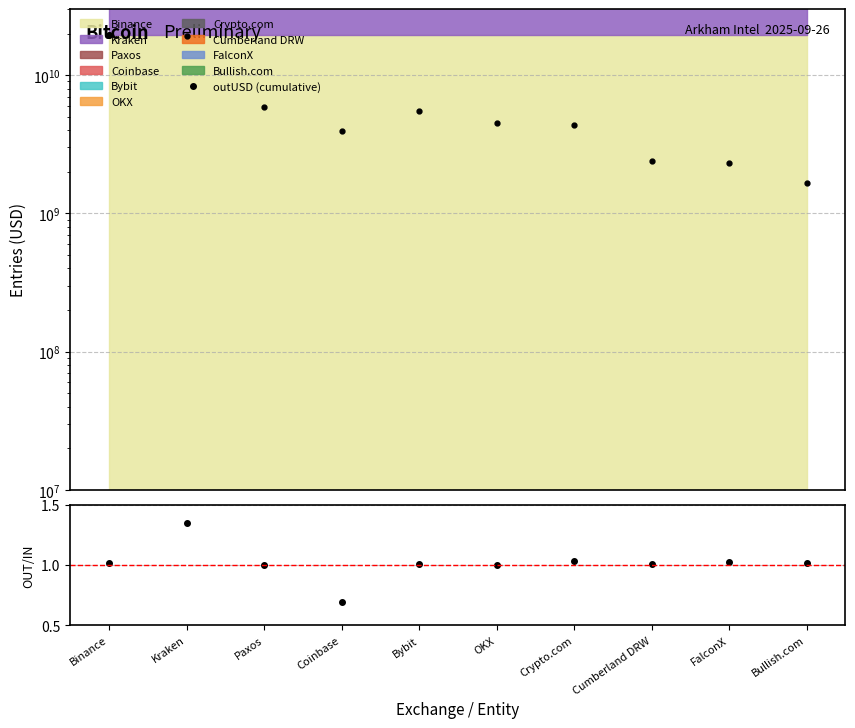

At which category does the chart reach its peak across all series?

Bullish.com